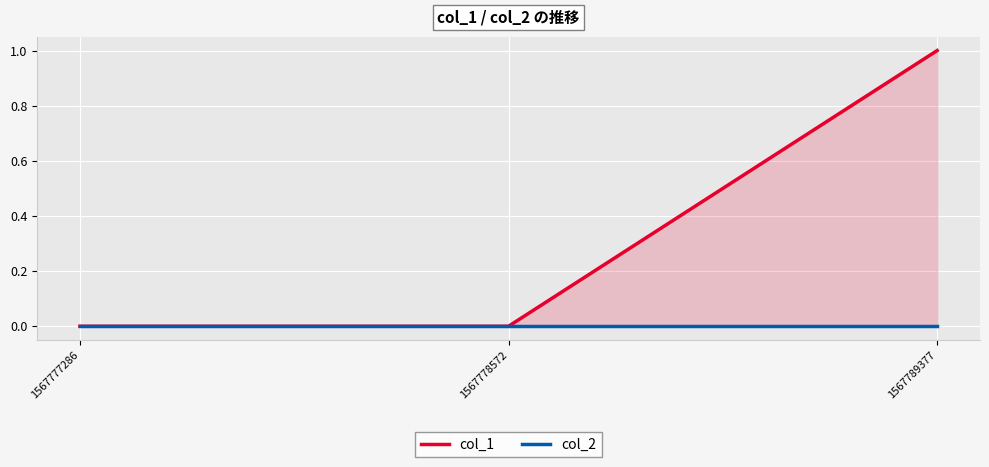

Is it true that col_1 equals 0 at 1567777286?

False